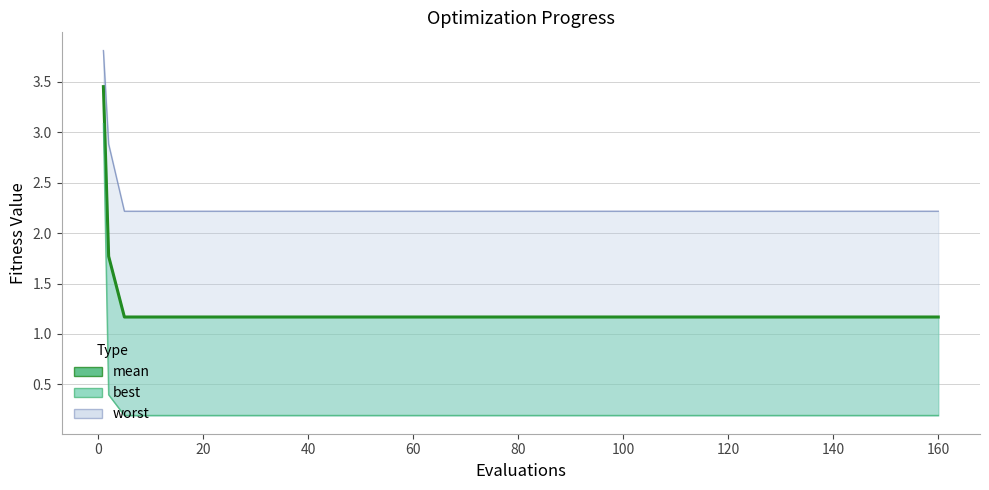

What is the label of the 10th point from the right?

160